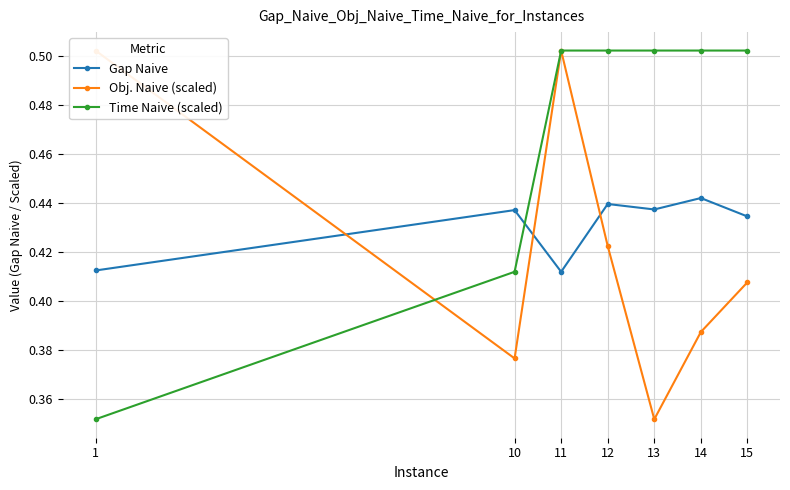

What is the sum of the Gap Naive values at 10 and 13?

0.9